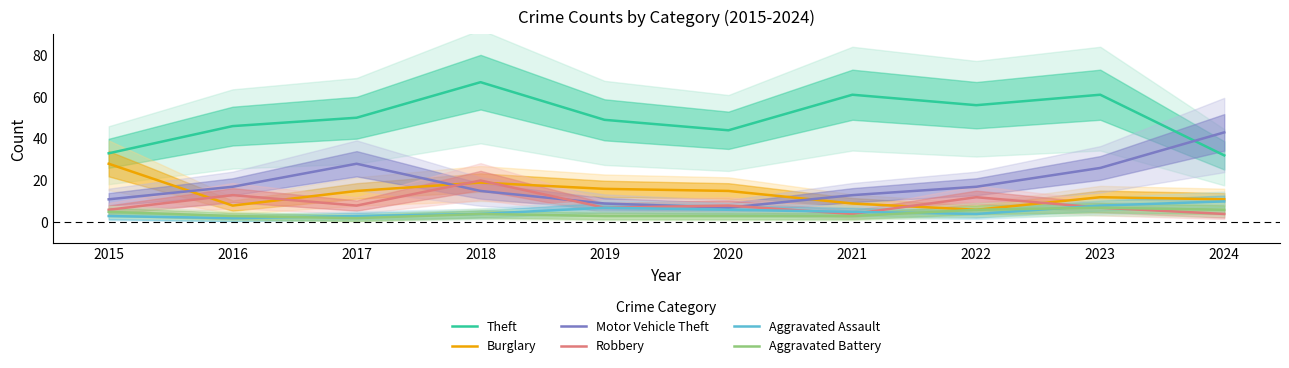

Which series changed the most between 2016 and 2018?

Theft